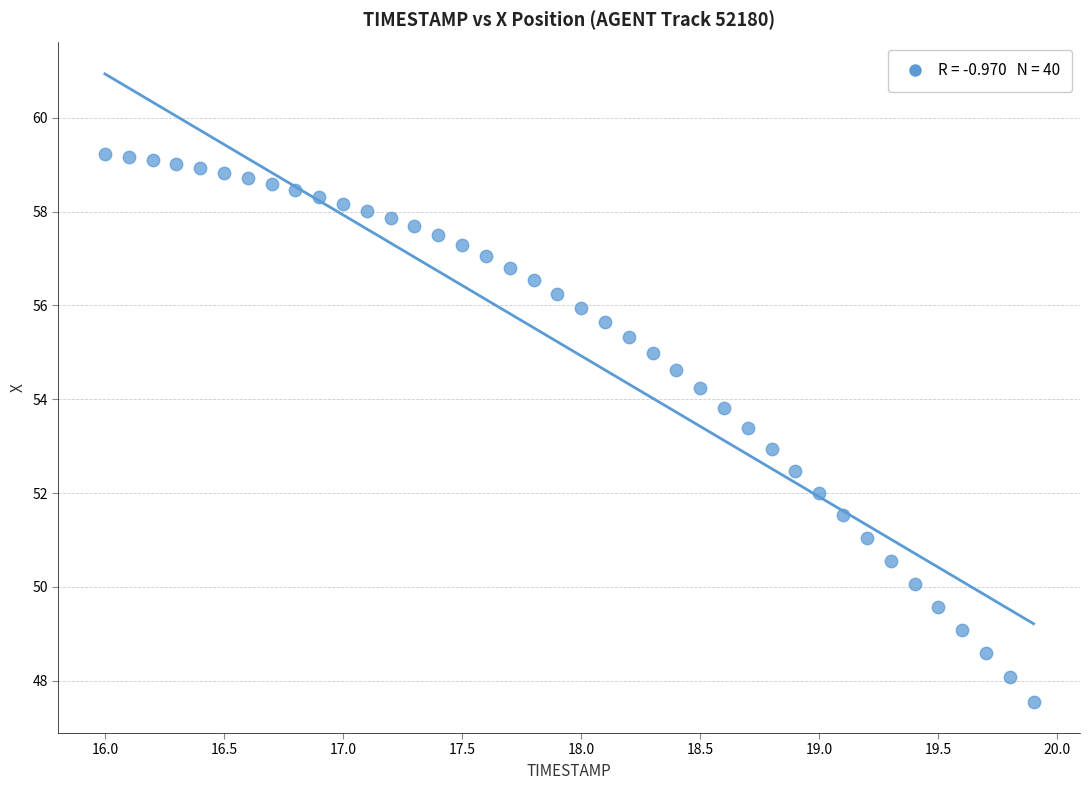

What is the range of X values (max minus min)?

3.9